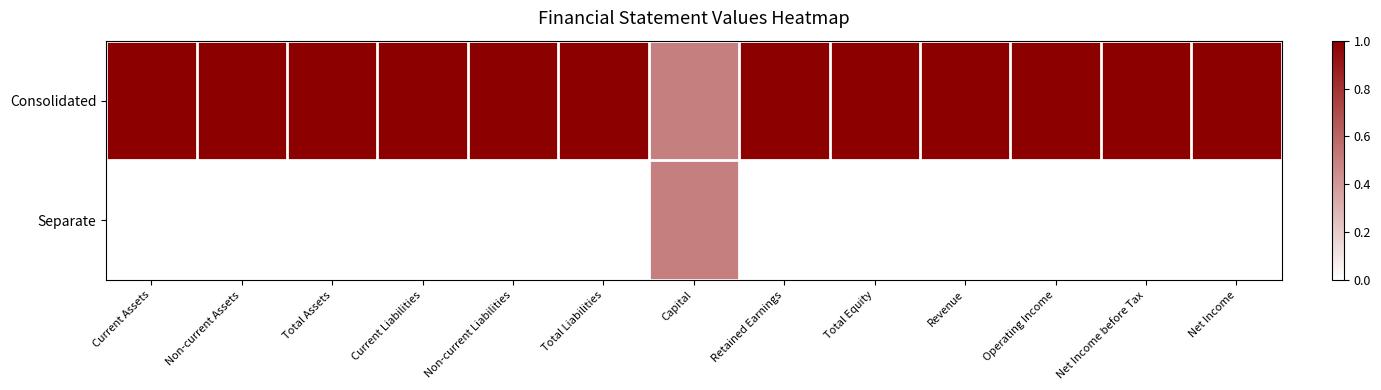

Count the number of categories in the chart.

13